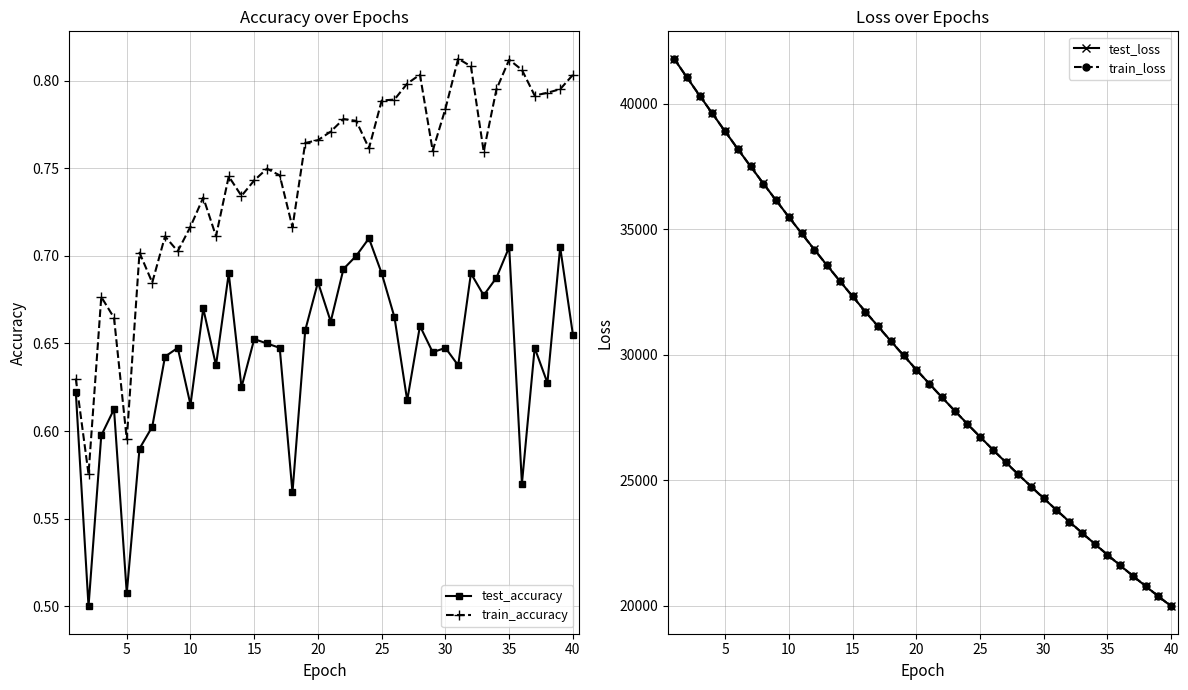

True or false: train_accuracy and test_accuracy intersect in this chart.

False